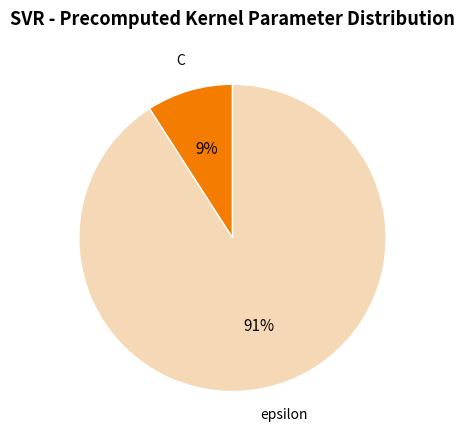

Between C and epsilon, which is larger?

epsilon